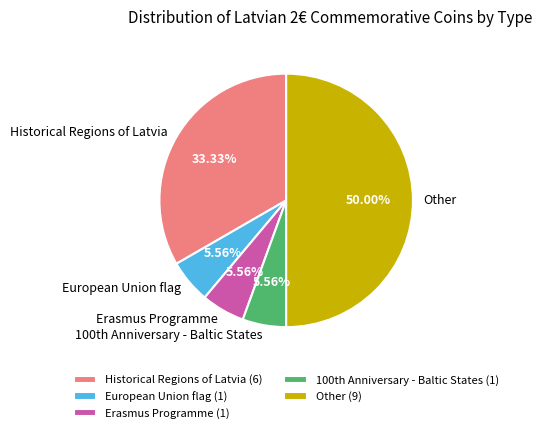

Between Erasmus Programme and Historical Regions of Latvia, which is larger?

Historical Regions of Latvia